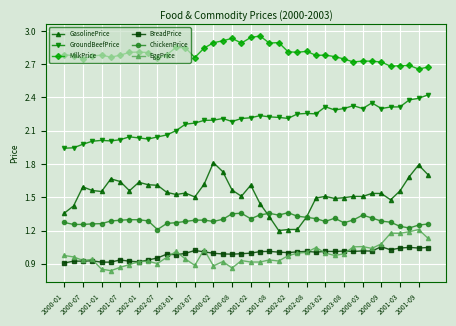

What are all the series names shown in the legend?

GasolinePrice, GroundBeefPrice, MilkPrice, BreadPrice, ChickenPrice, EggPrice